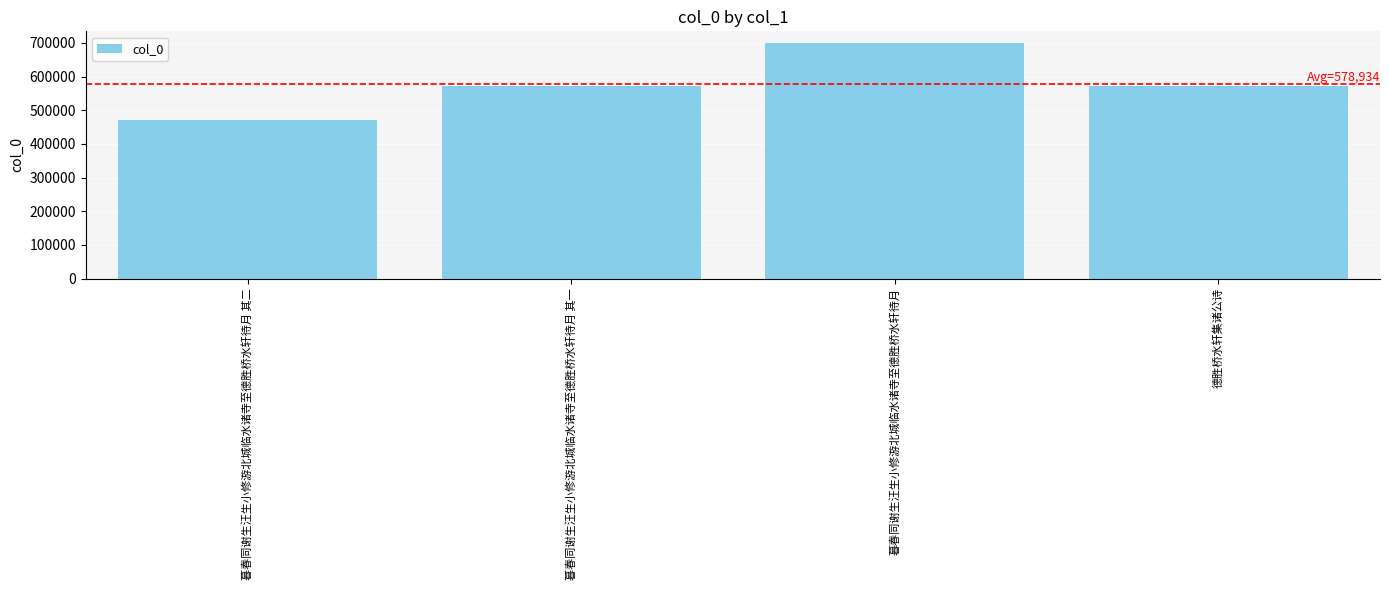

Count the number of categories in the chart.

4